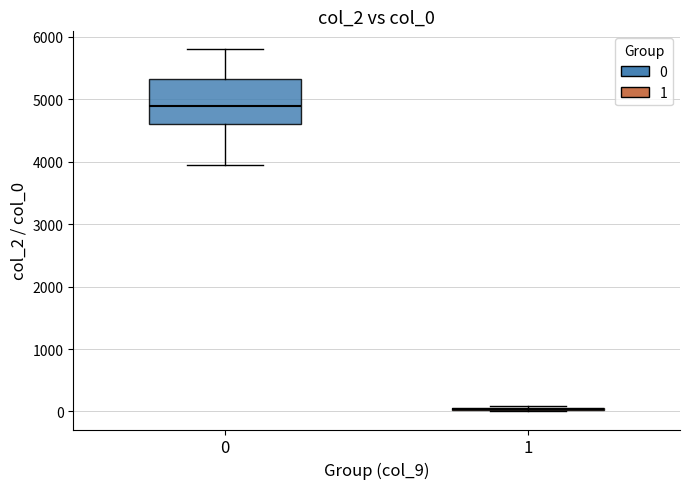

Reading left to right, read every box against the y-axis: the position of its median line, the range the box covers, and the ends of its whiskers. The values are not printed on the chart, so give them approximately, as read against the axis.

0: median 4900, box 4600 to 5300, whiskers 4000 to 5800
1: box collapsed to a line at 0, whiskers 0 to 100